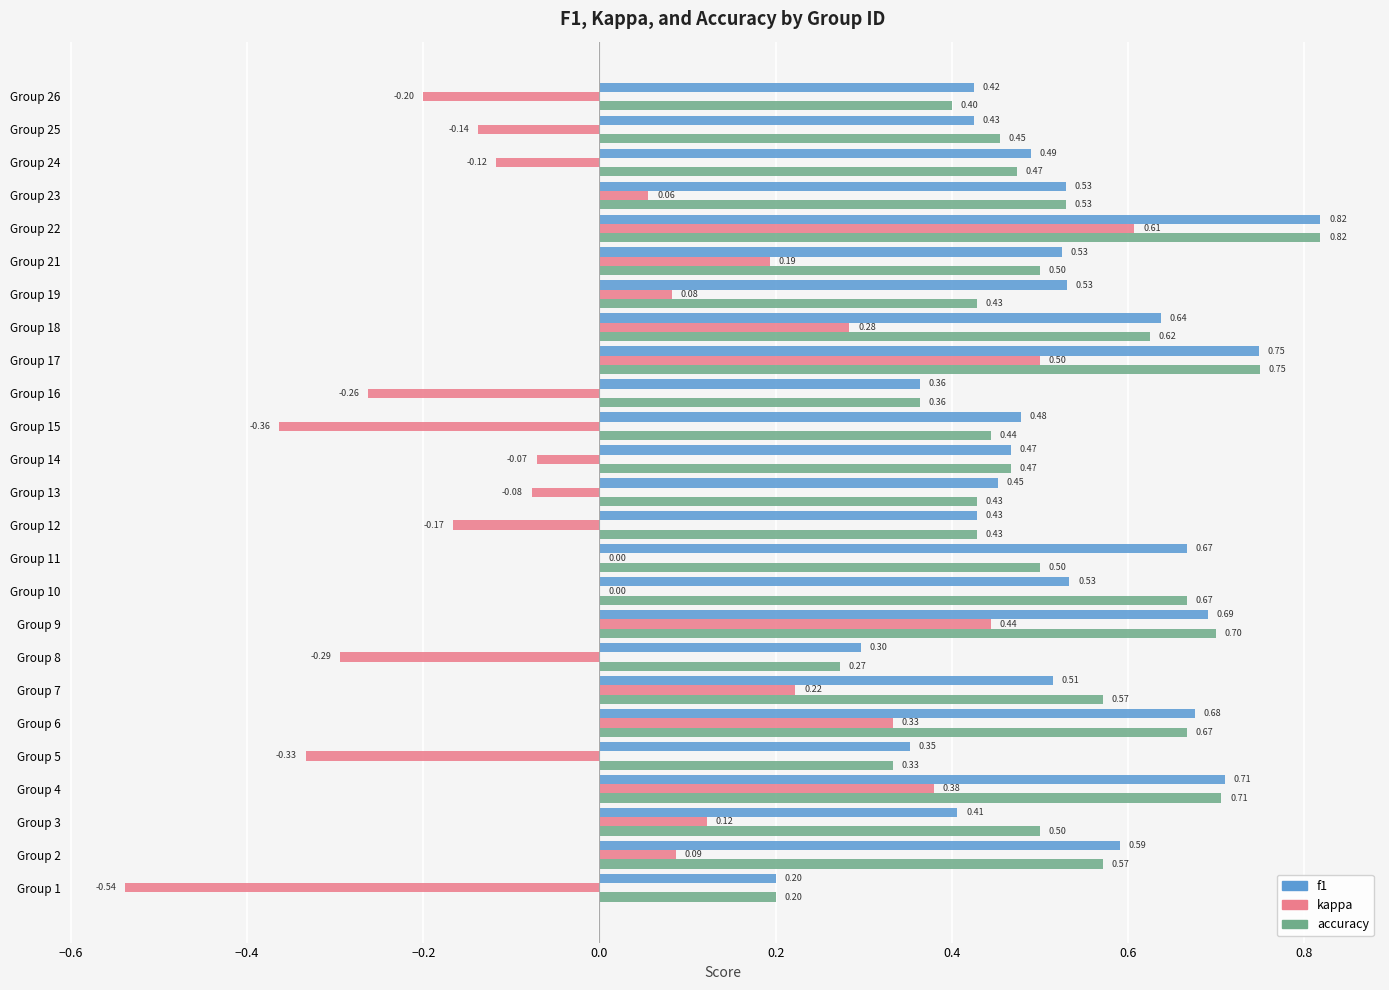

Between Group 4 and Group 12, which series saw the biggest shift?

kappa